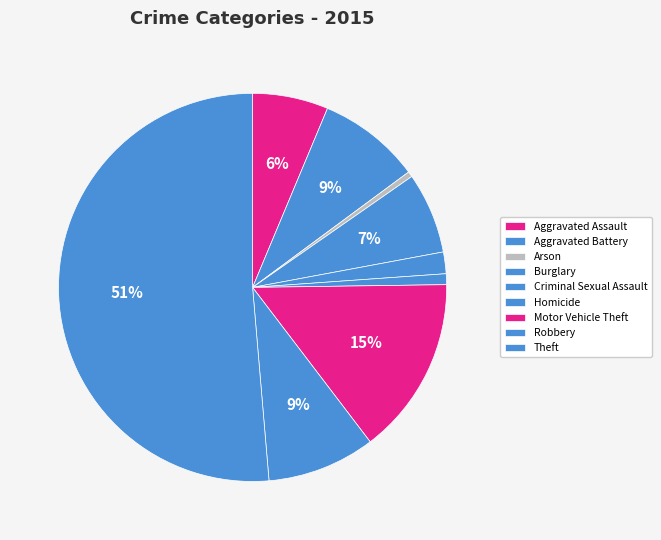

Count the number of slices in the pie.

9